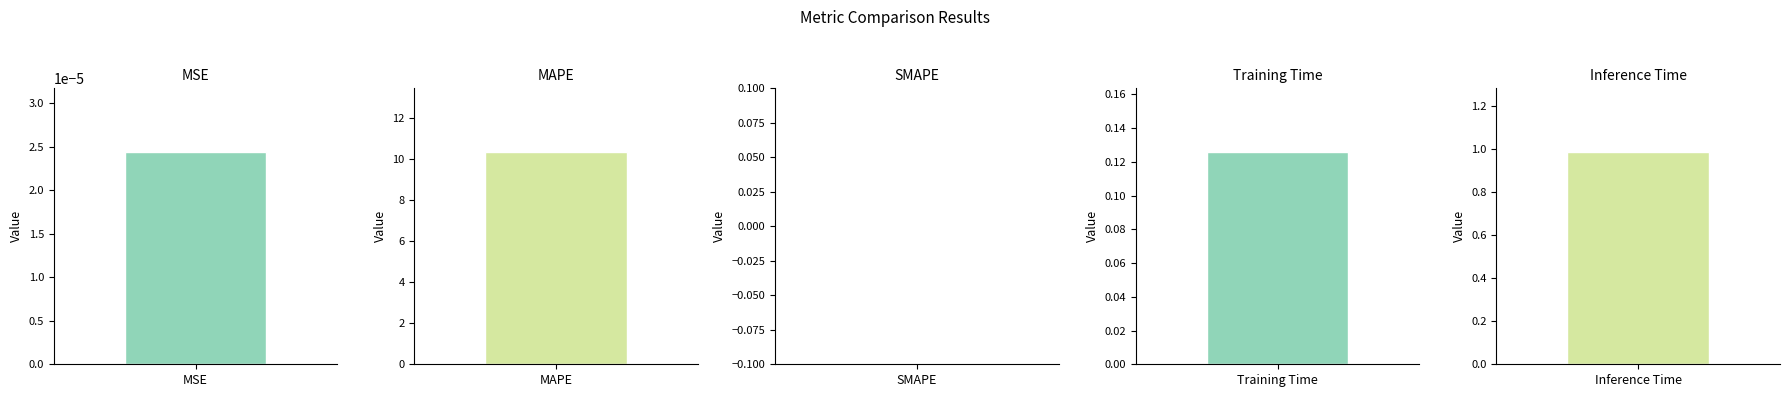

Reading left to right, transcribe all the data shown in this chart.

MSE=0.0	MAPE=10.3	SMAPE=0.0	Training Time=0.1	Inference Time=1.0